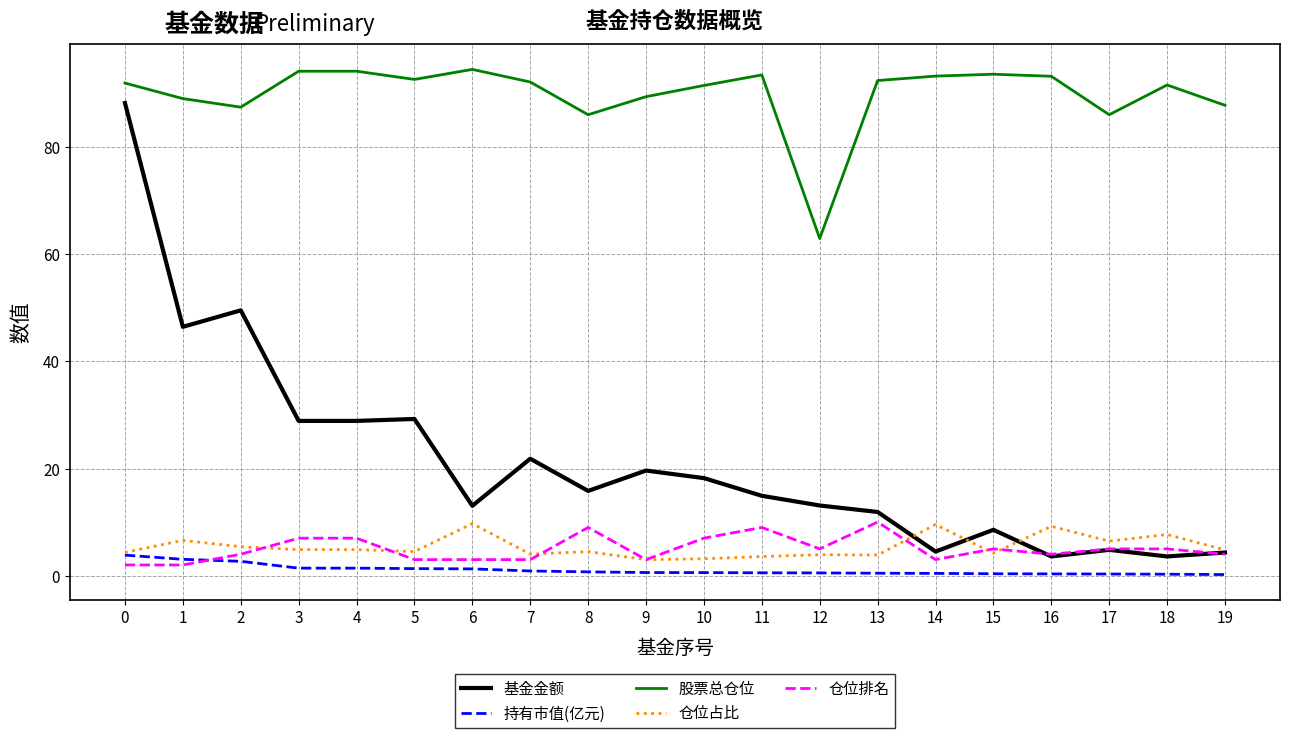

What is the sum of the 仓位排名 values at 9 and 19?

7.0